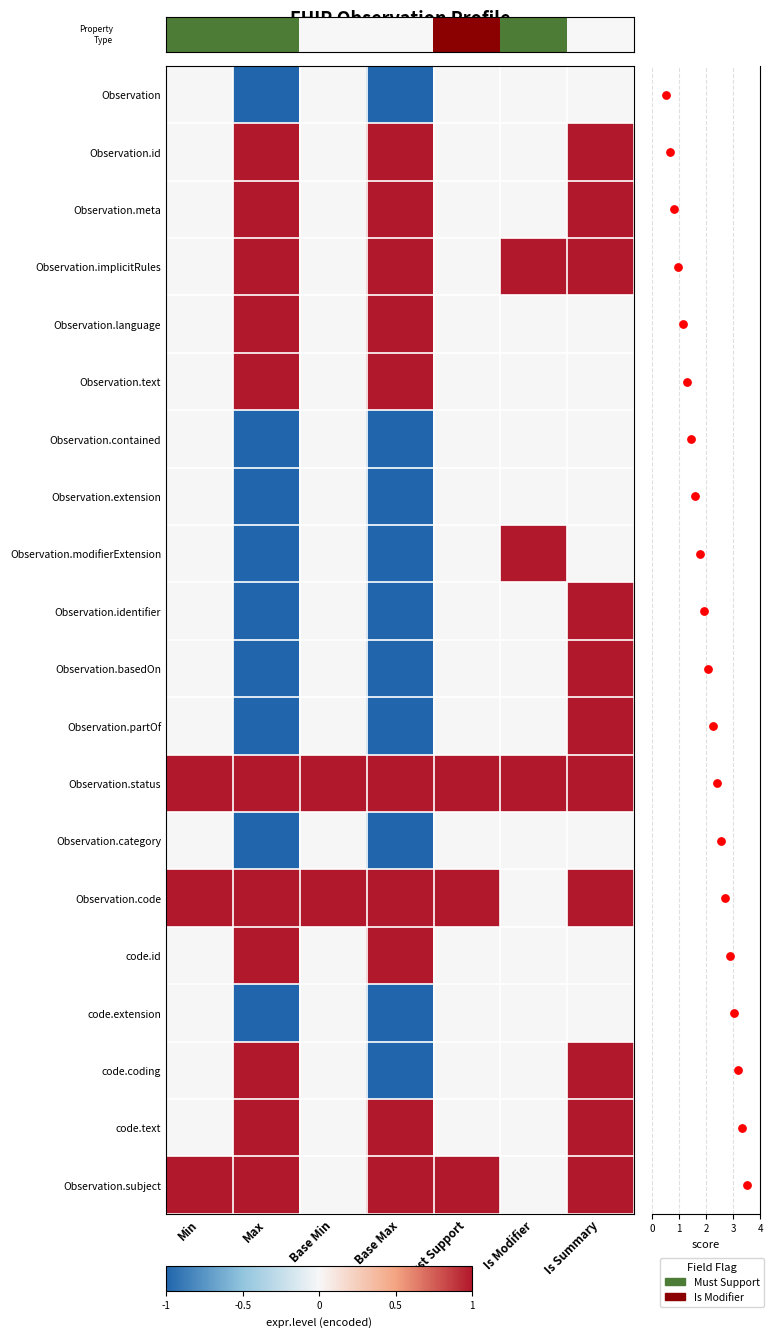

What is the sum of the Observation.subject values at Is Summary and Must Support?

2